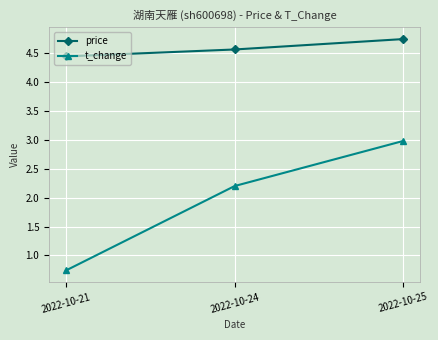

Rank the series at 2022-10-25 from highest to lowest value.

price, t_change